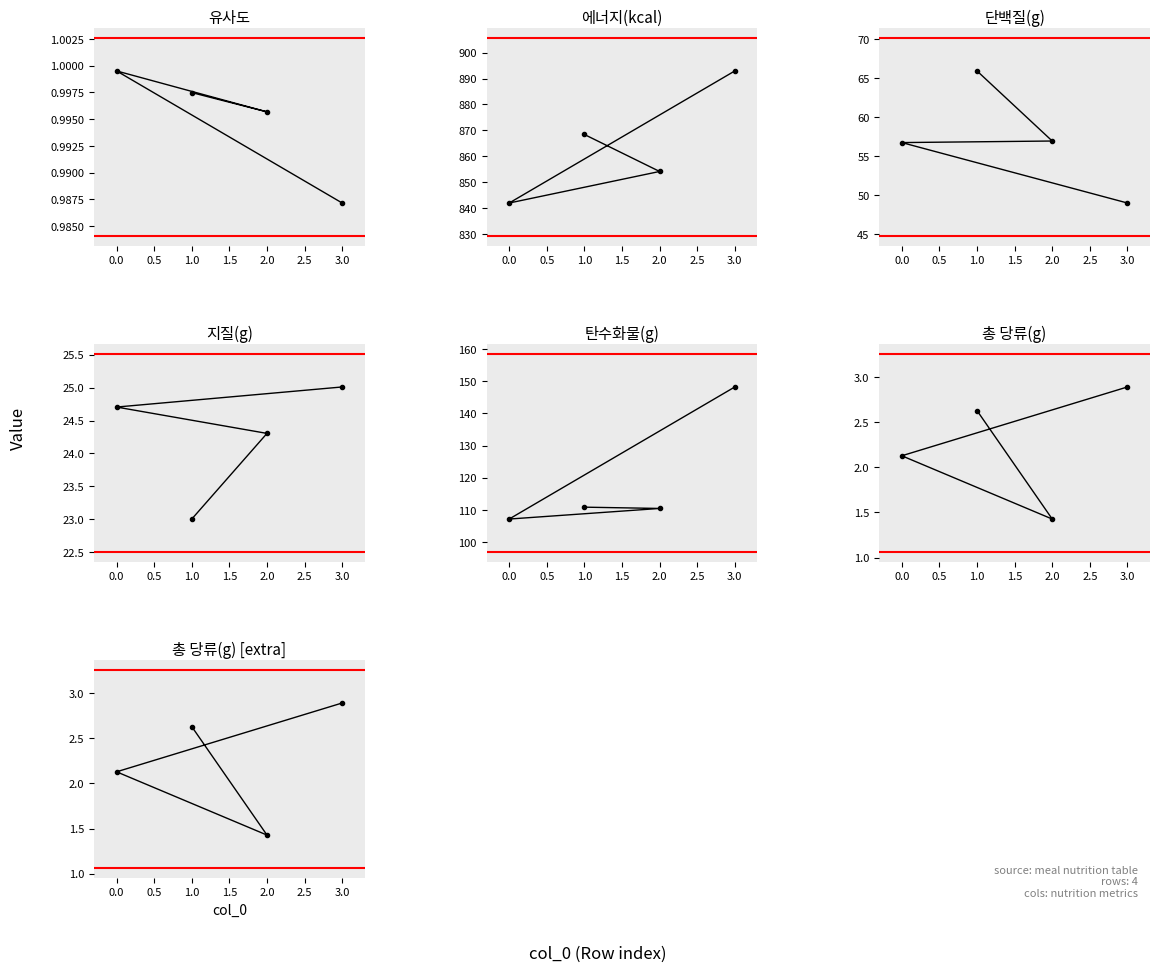

Is the value of 에너지(kcal) at 1.0 greater than the value of 탄수화물(g) at 0.0?

Yes